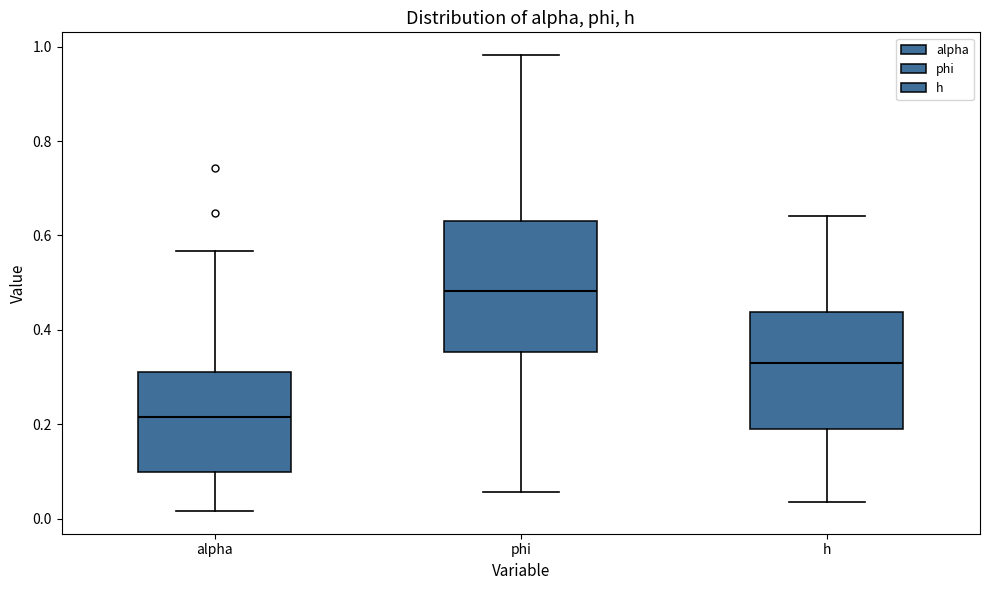

Which box's median line is the lowest?

alpha